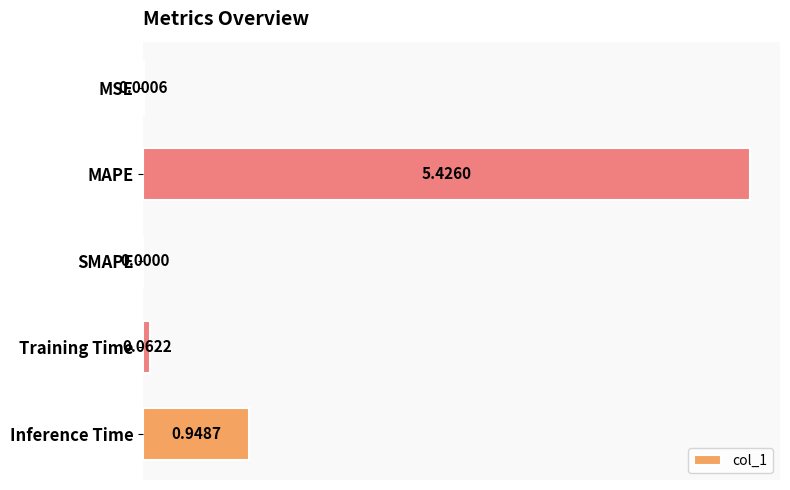

Where is the data nearest to the value 2?

Inference Time